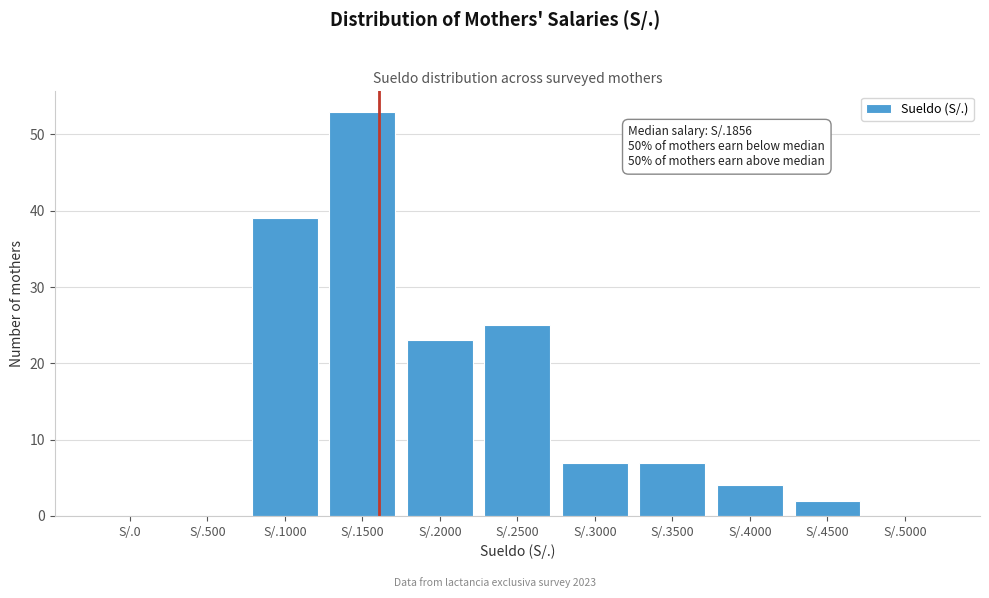

Reading left to right, transcribe all the data shown in this chart.

S/.0=0	S/.500=0	S/.1000=39	S/.1500=53	S/.2000=23	S/.2500=25	S/.3000=7	S/.3500=7	S/.4000=4	S/.4500=2	S/.5000=0